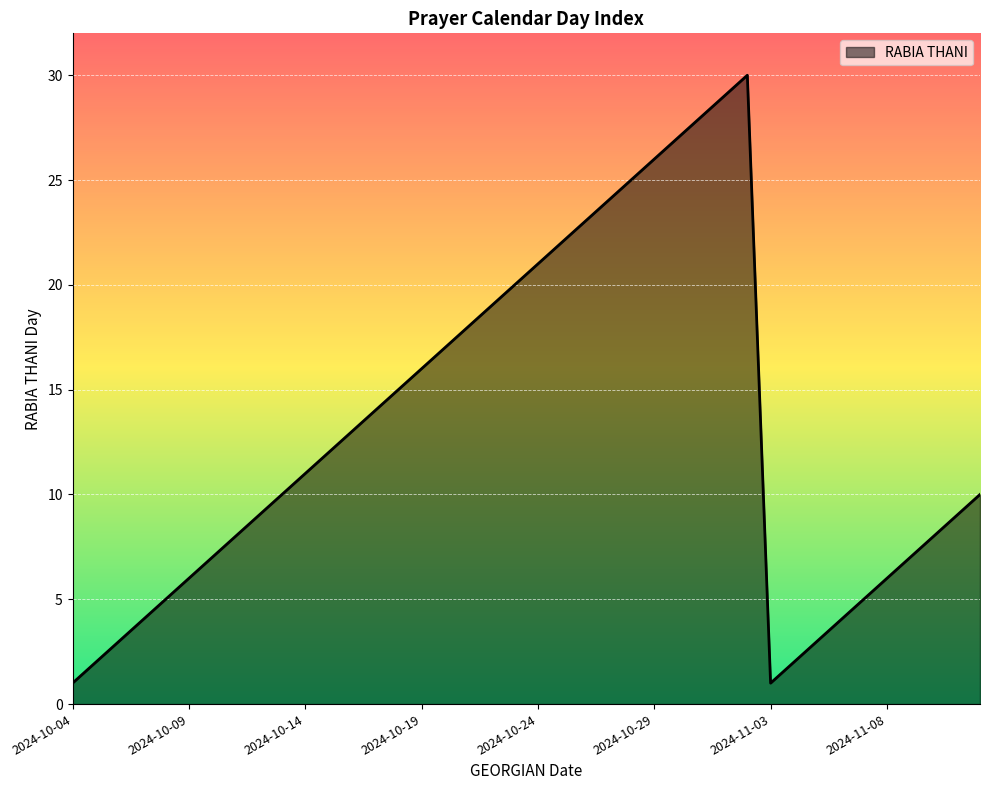

What is the difference between the maximum and minimum values?

29